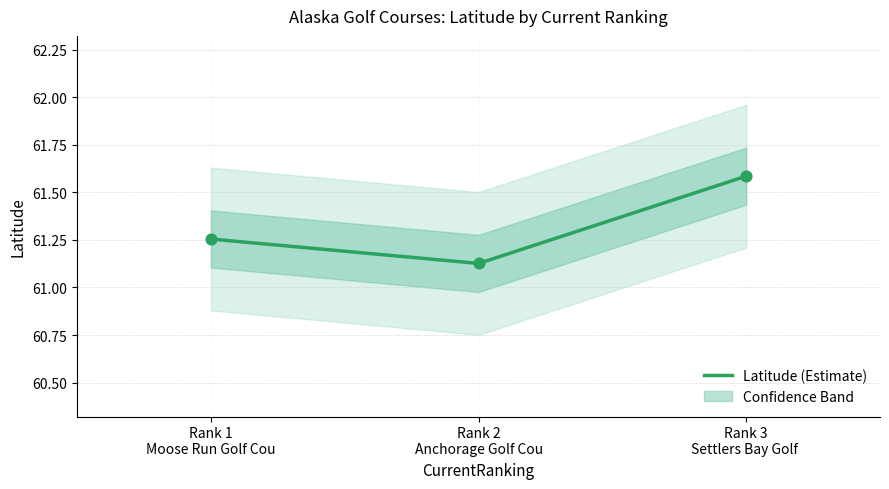

Between Rank 3
Settlers Bay Golf  and Rank 2
Anchorage Golf Cou, which is larger?

Rank 3
Settlers Bay Golf 